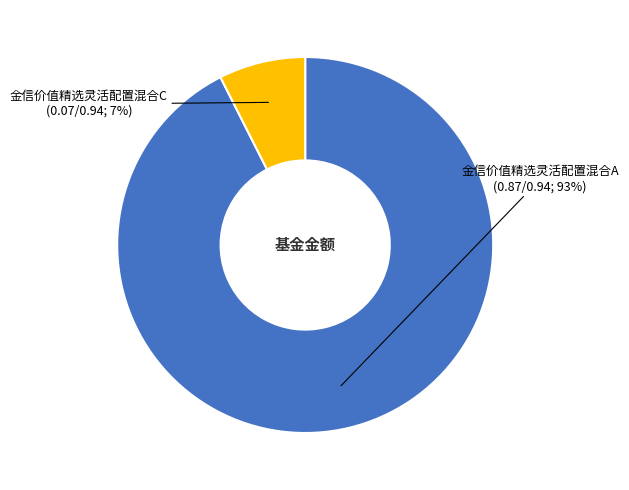

To the nearest percent, what is the average slice percentage?

50%